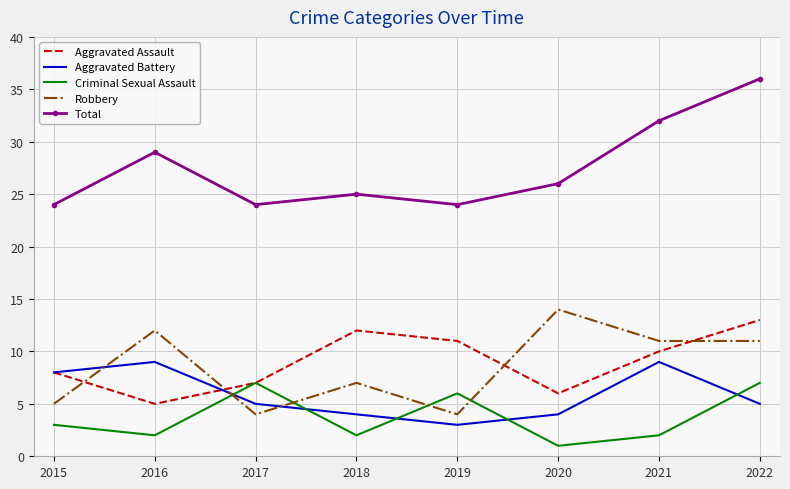

Is it true that Criminal Sexual Assault equals 2 at 2021?

True